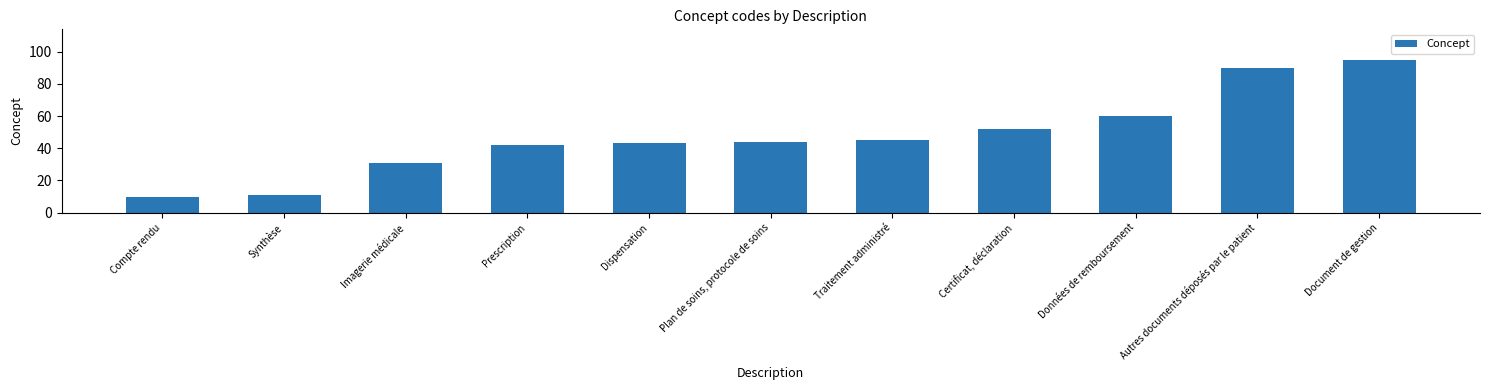

Reading right to left, what are all the values shown in this chart?

Document de gestion=95	Autres documents déposés par le patient=90	Données de remboursement=60	Certificat, déclaration=52	Traitement administré=45	Plan de soins, protocole de soins=44	Dispensation=43	Prescription=42	Imagerie médicale=31	Synthèse=11	Compte rendu=10